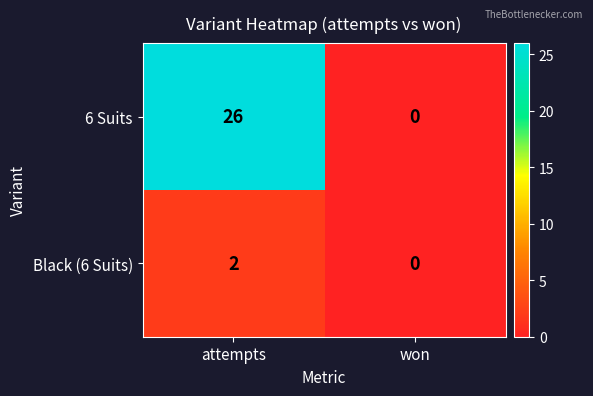

Which series has the largest range (max minus min)?

6 Suits